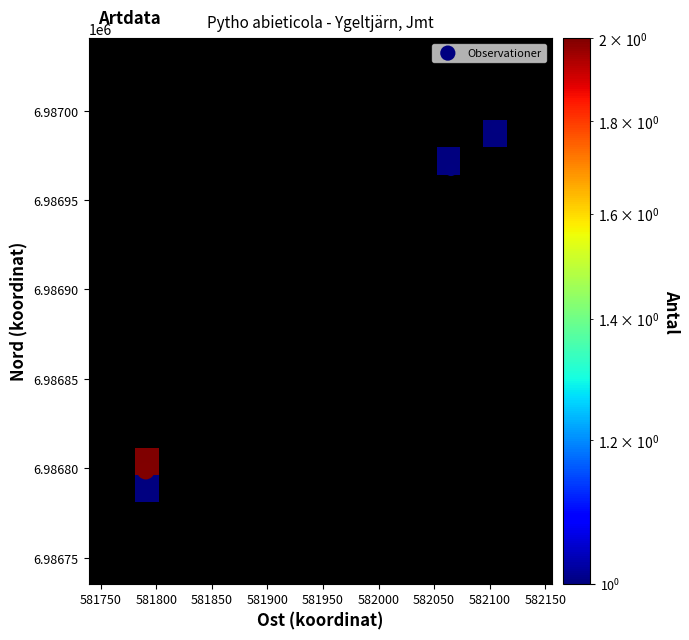

The value of 13939295 at Antal is 1.3. True or false?

False